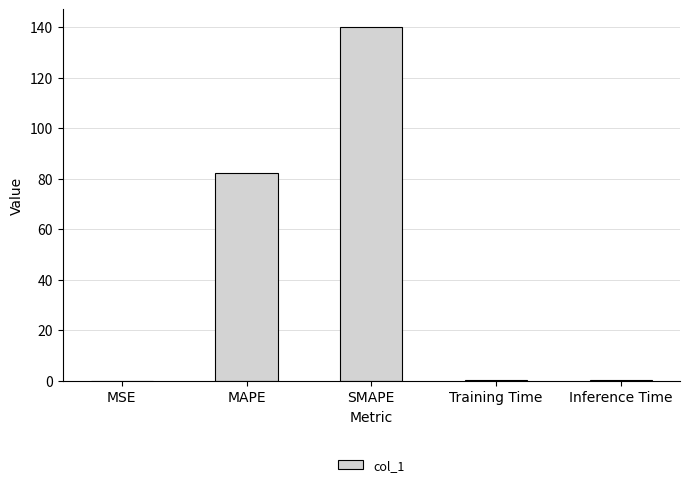

At which label is the value closest to 69?

MAPE